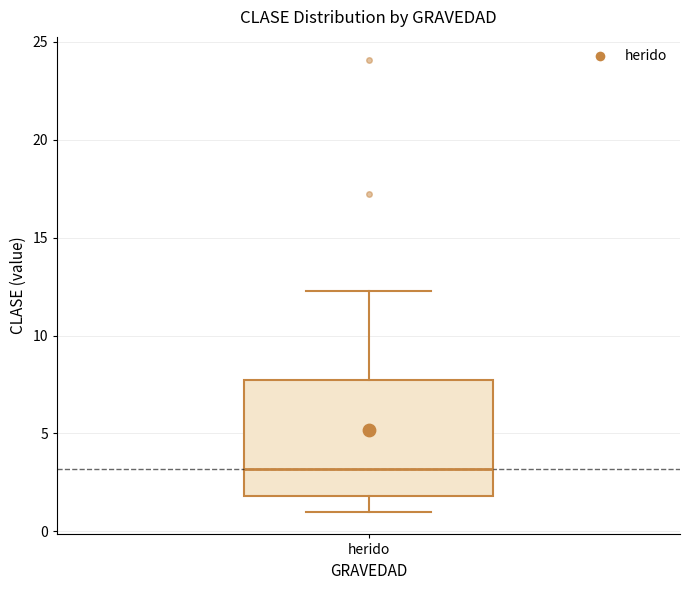

Transcribe this box plot: give where the median line is, the range the box spans, and where the two whiskers end, as read against the y-axis. The values are not printed on the chart, so give them approximately, as read against the axis.

median 3.0, box 2.0 to 7.5, whiskers 1.0 to 12.5